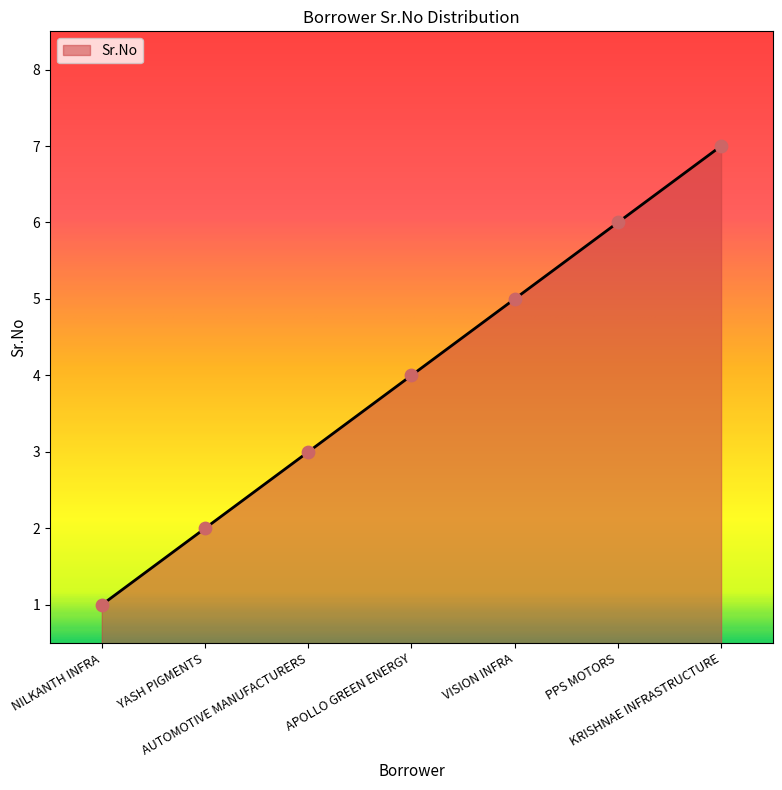

Which has a higher value, VISION INFRA or KRISHNAE INFRASTRUCTURE?

KRISHNAE INFRASTRUCTURE